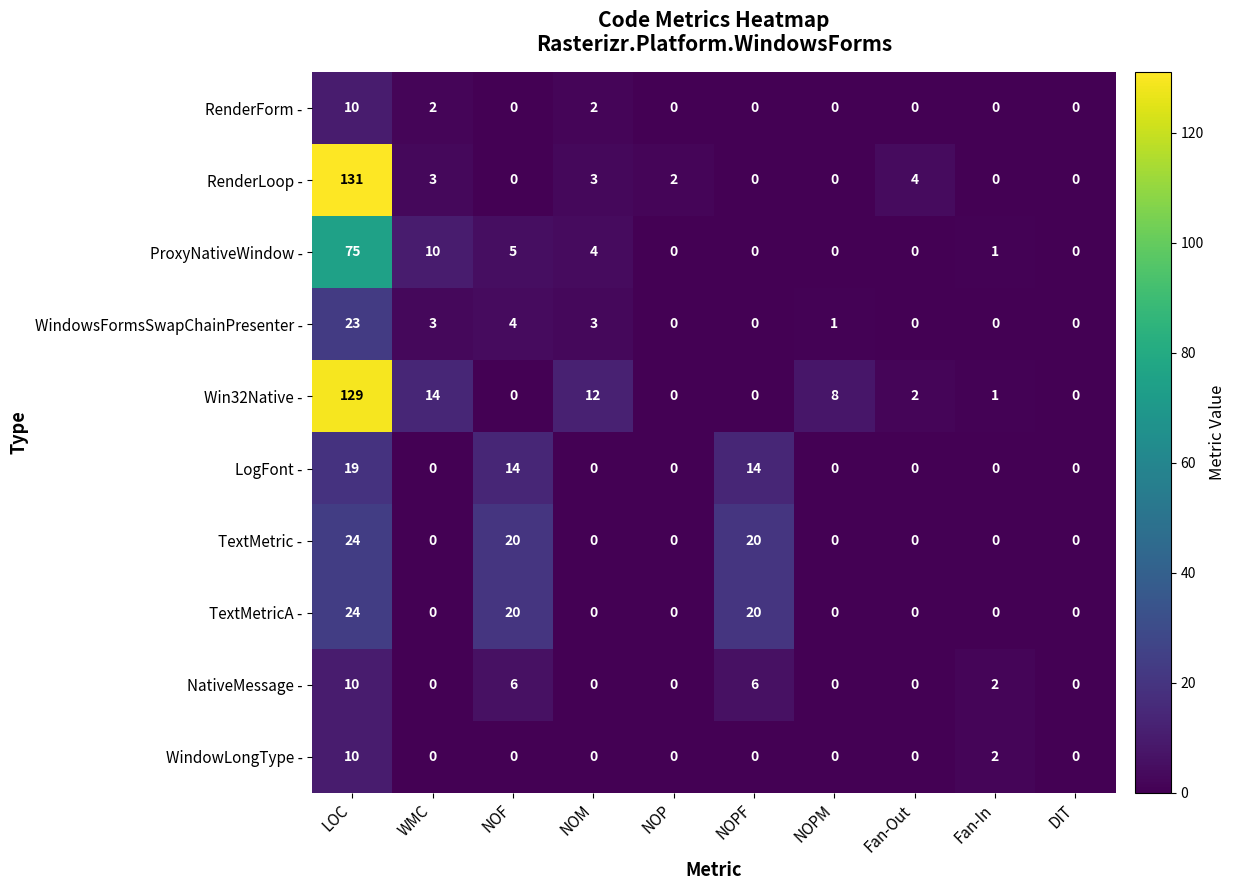

At how many categories does at least one series exceed 78?

1